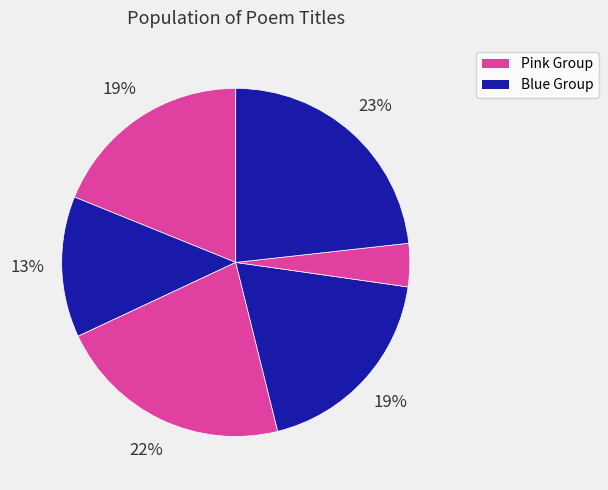

Is there any slice that represents more than half of the pie?

No